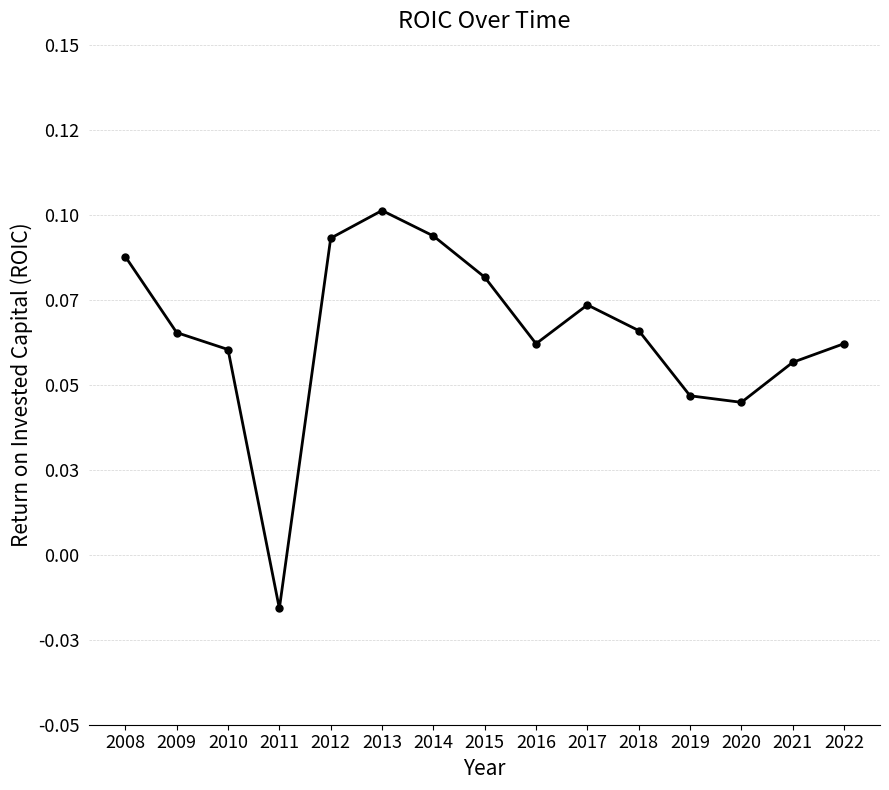

True or false: the data has more than 1 interior local peaks.

True